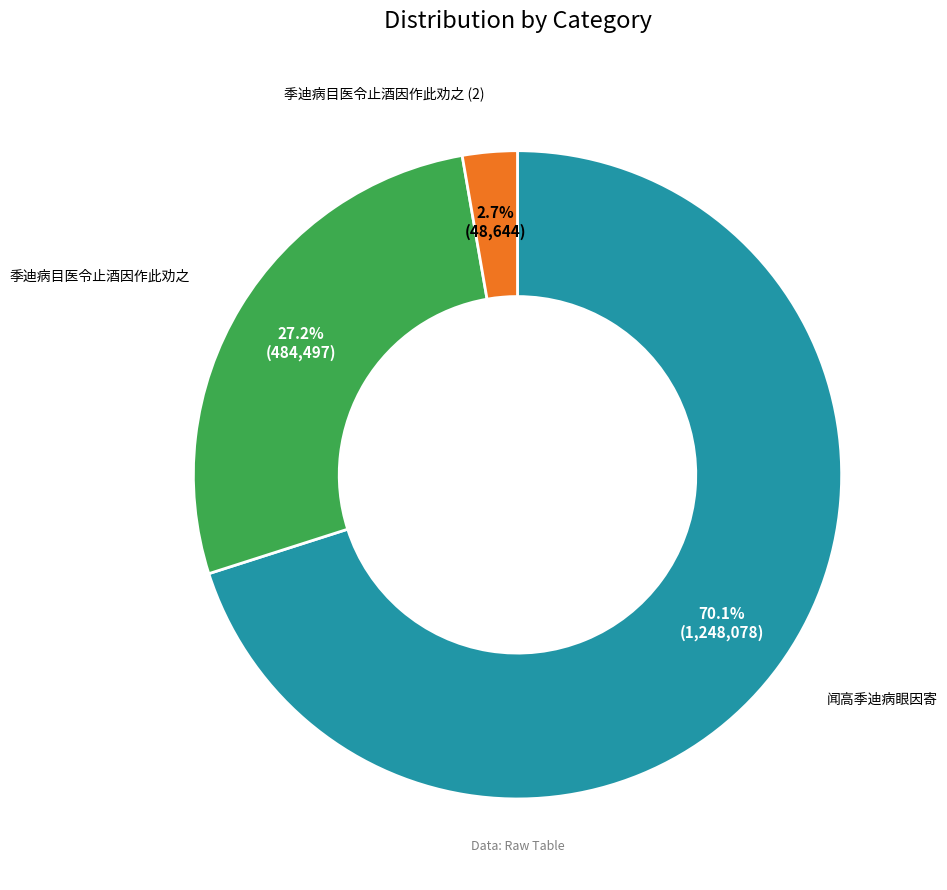

Is there any slice that represents more than half of the pie?

Yes